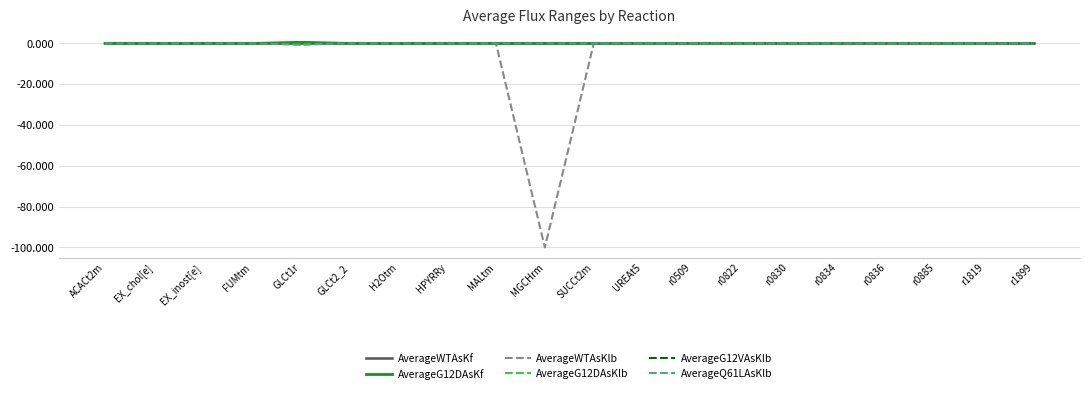

What is the smallest value displayed?

-100.0